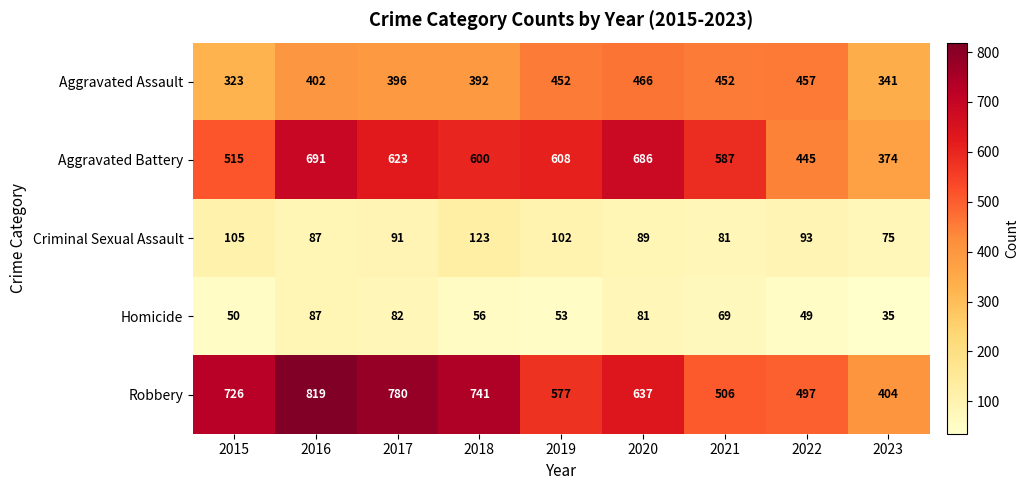

What is the smallest value displayed?

35